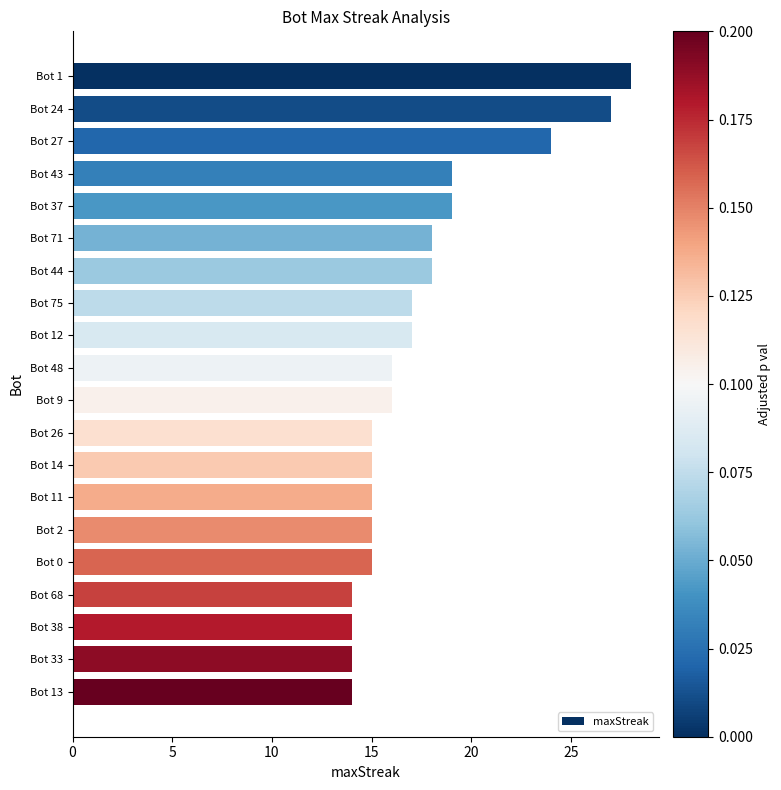

The chart shows a value of 17 at Bot 12. True or false?

True